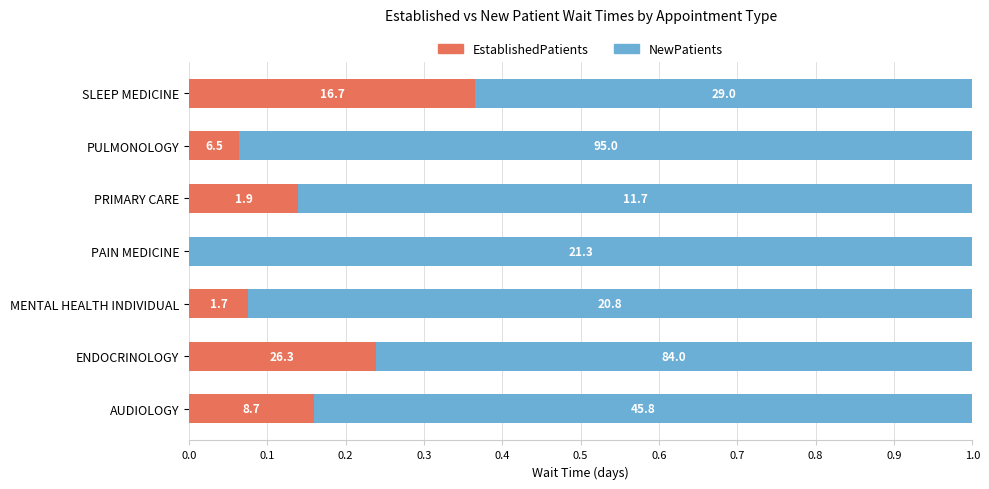

What are all the series names shown in the legend?

EstablishedPatients, NewPatients